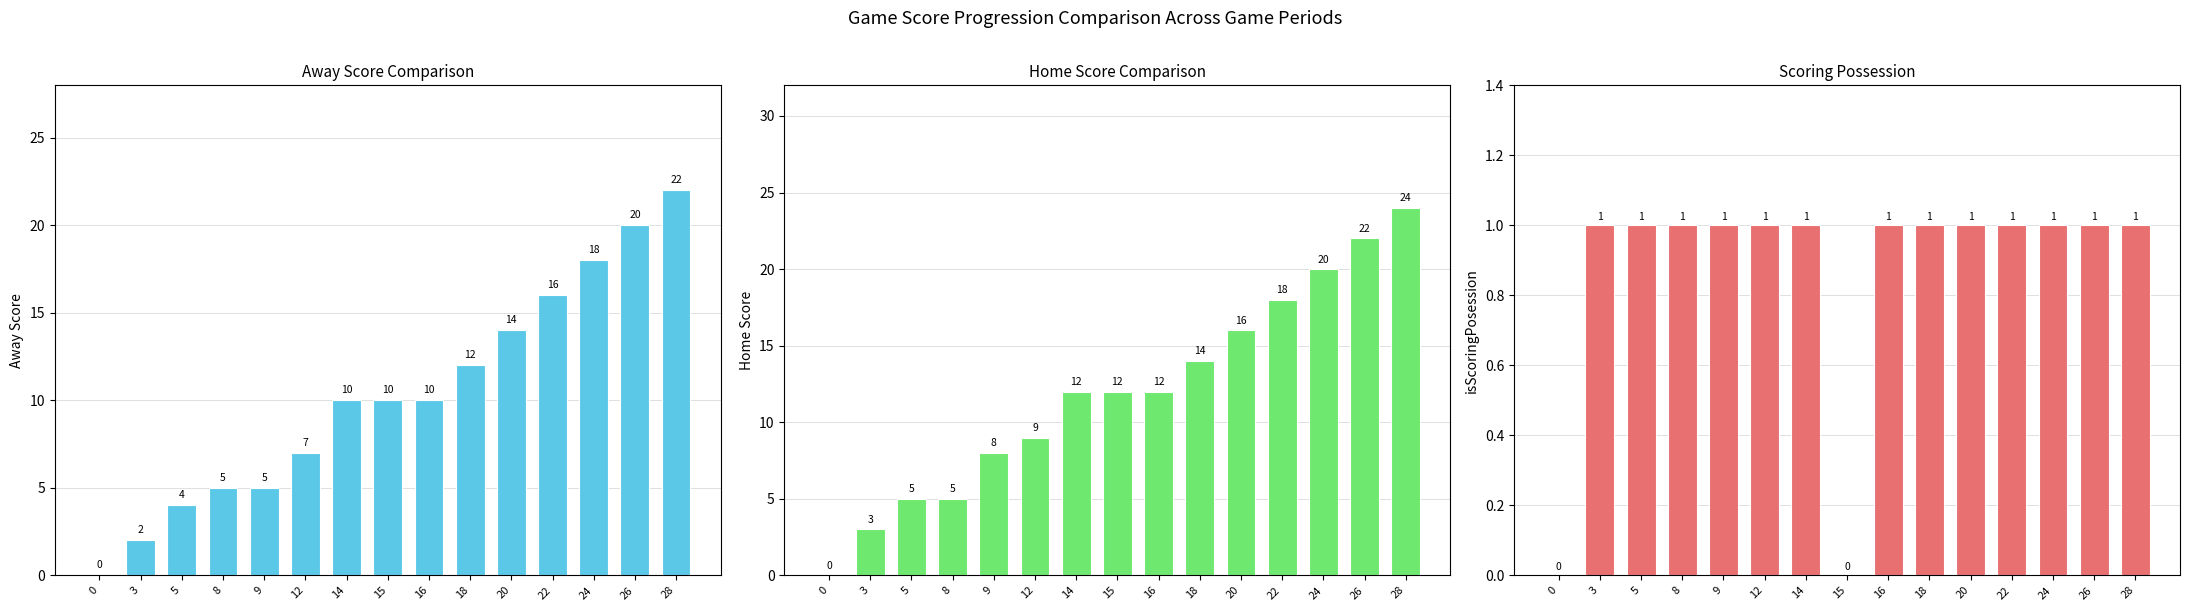

What is the maximum value for isScoringPosession?

1